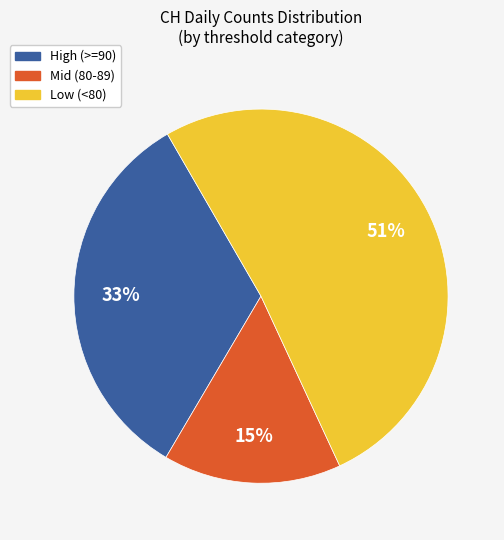

Rank the categories by value from lowest to highest.

Mid (80-89), High (>=90), Low (<80)